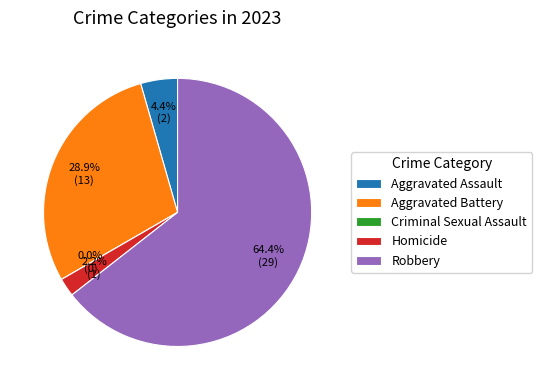

What percentage do Homicide and Robbery together represent?

66.7%